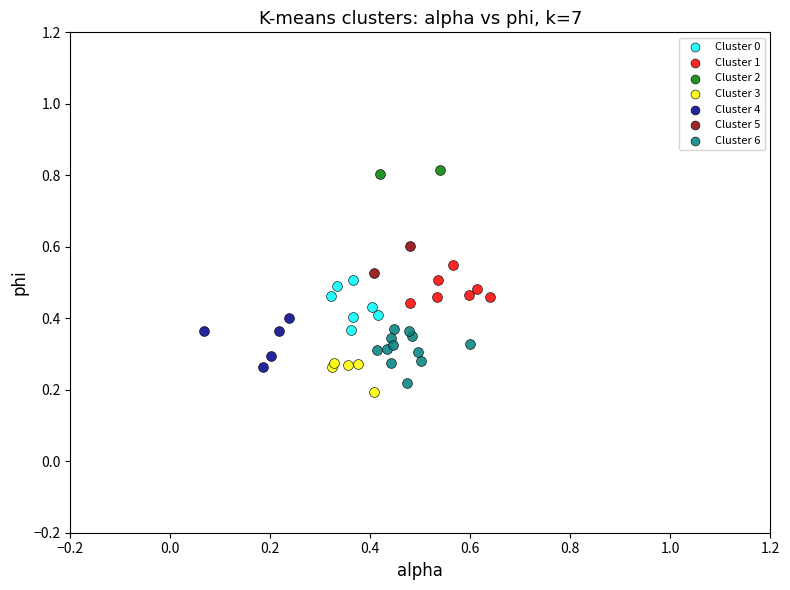

What are all the series names shown in the legend?

Cluster 0, Cluster 1, Cluster 2, Cluster 3, Cluster 4, Cluster 5, Cluster 6